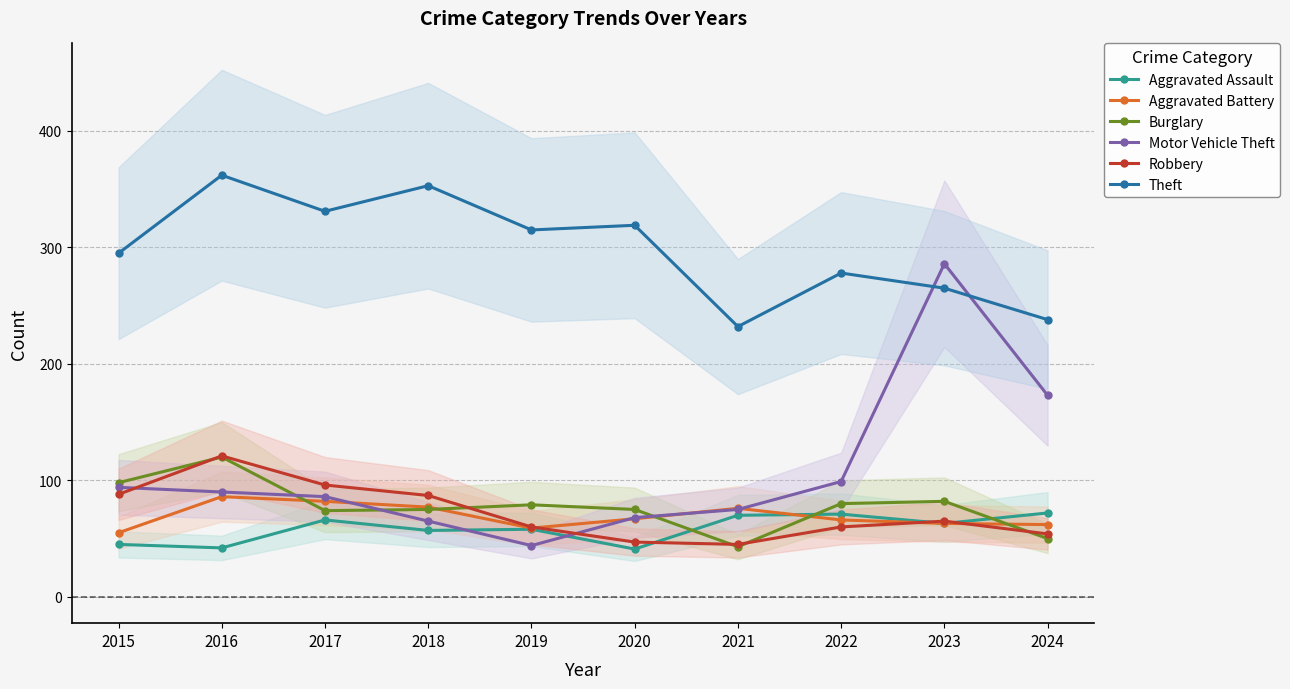

What is the difference between the second highest and second lowest values in the Aggravated Battery series?

23